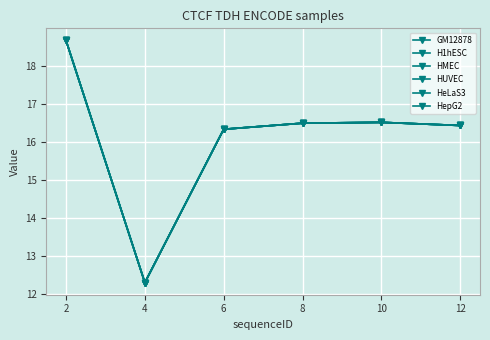

Does the chart have visible grid lines?

Yes